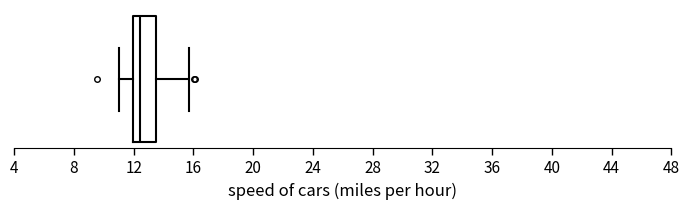

Where is the left edge of the box on the x-axis? The values are not printed on the chart, so give them approximately, as read against the axis.

12.0